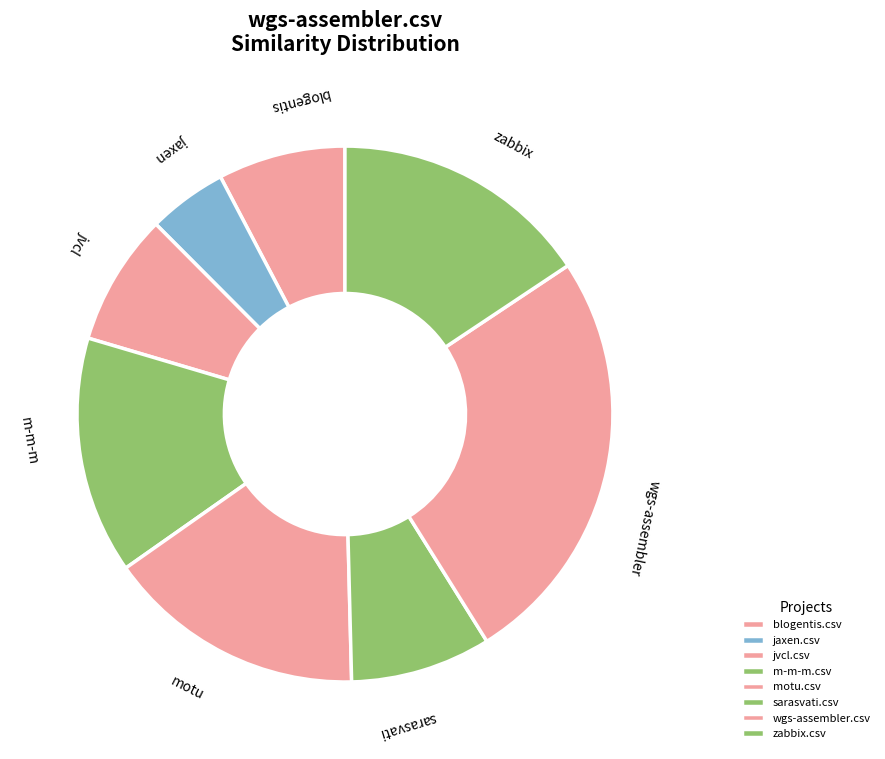

Is there any slice that represents more than half of the pie?

No